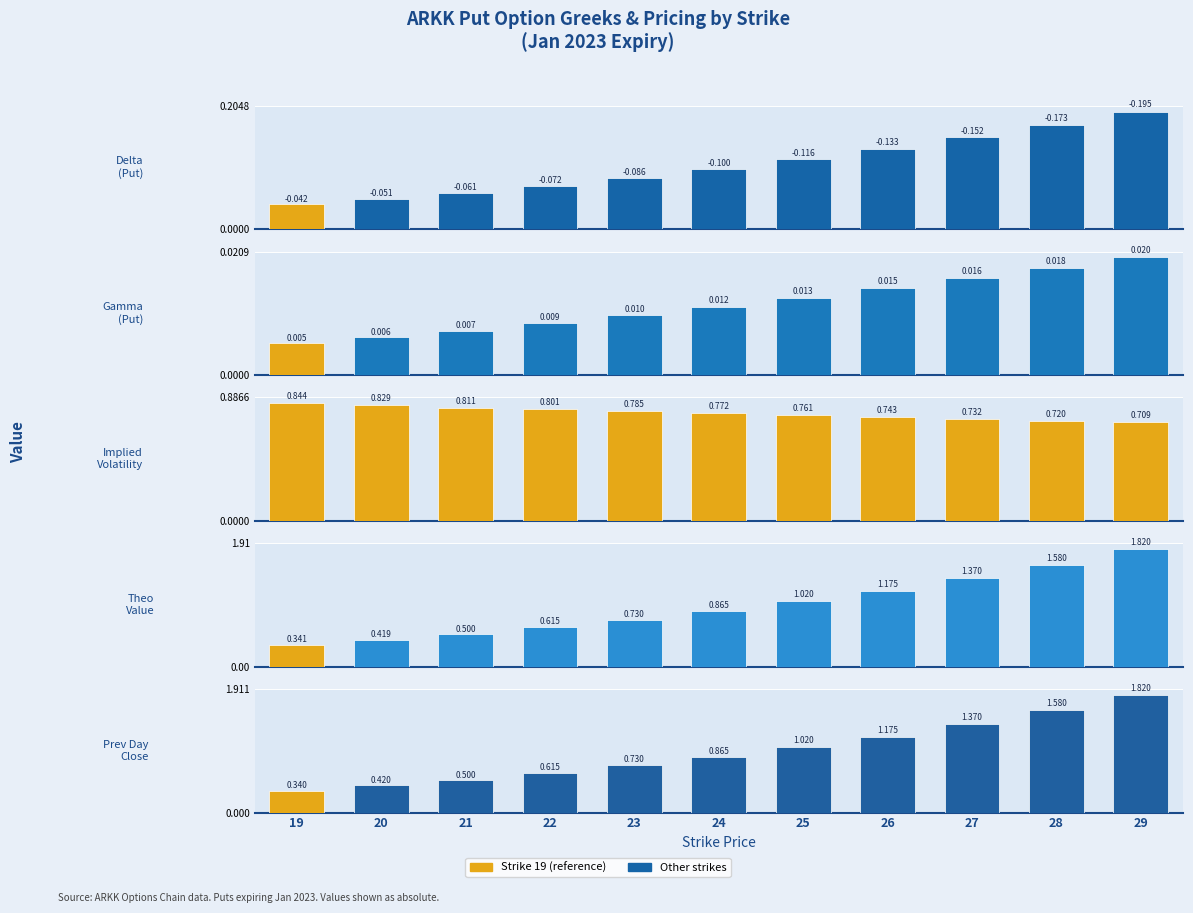

What is the total value across all series at 19?

1.6